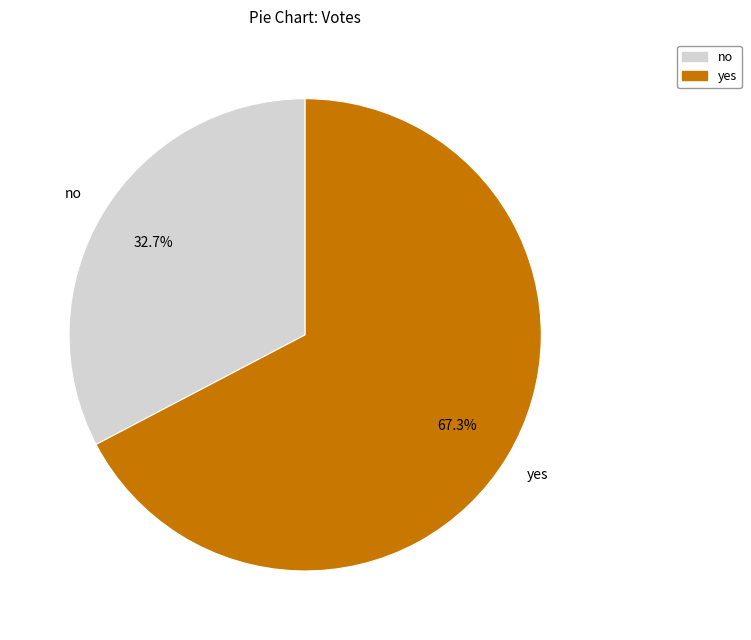

What percentage is the no slice, to the nearest percent?

33%